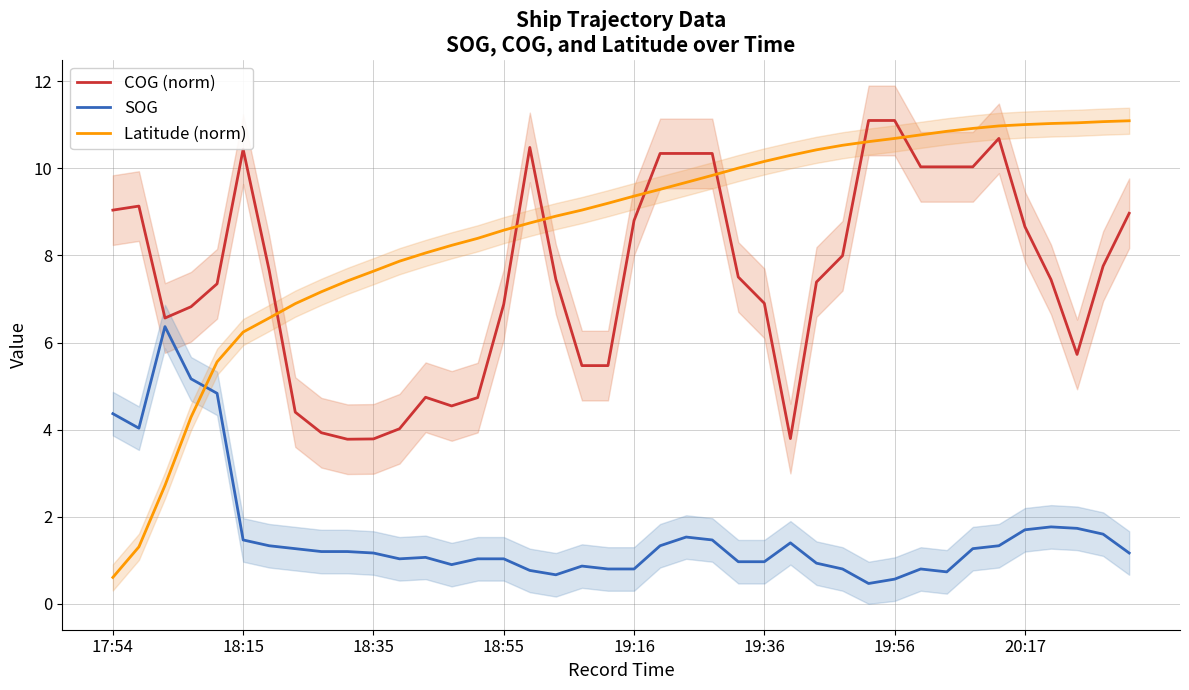

How many times do Latitude (norm) and COG (norm) cross each other?

7